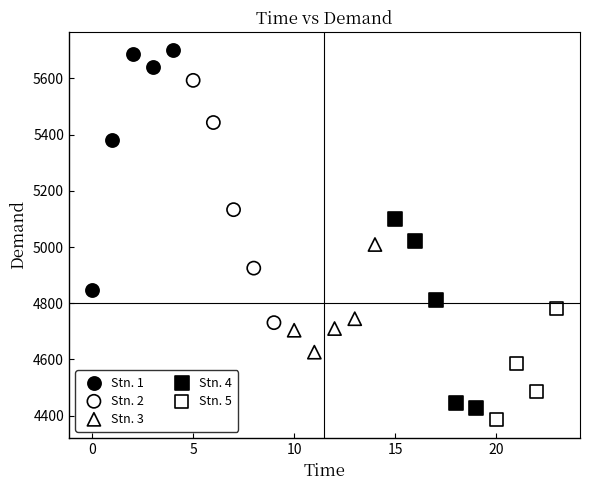

Which series reaches the minimum Y coordinate?

Stn. 5